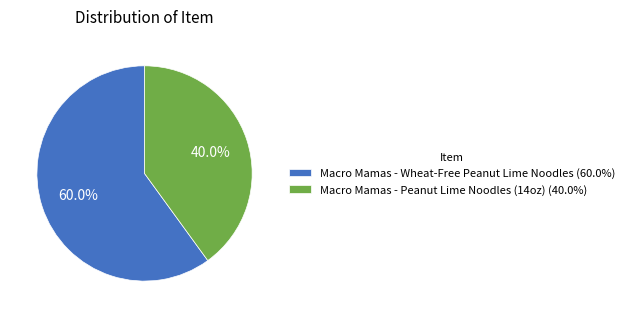

What percentage is NOT represented by Macro Mamas - Wheat-Free Peanut Lime Noodles?

40.0%